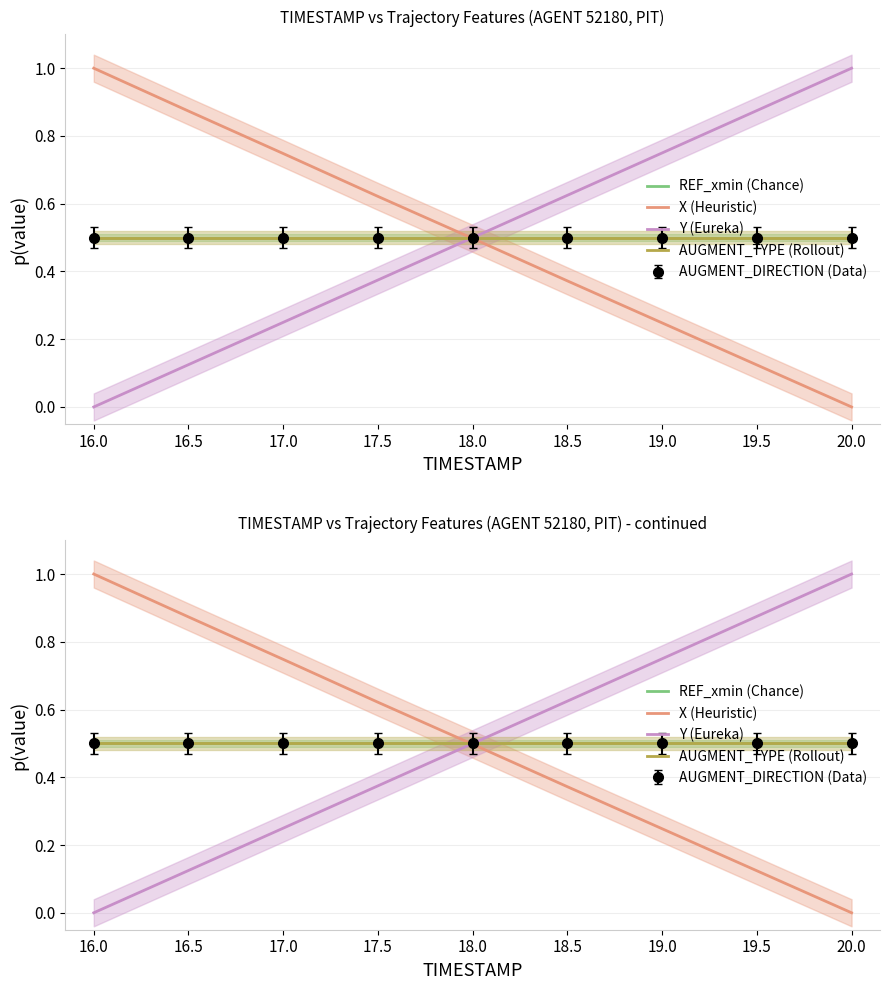

Reading left to right, list all the values displayed in this chart.

REF_xmin (Chance): 16.0=0.5	16.5=0.5	17.0=0.5	17.5=0.5	18.0=0.5	18.5=0.5	19.0=0.5	19.5=0.5	20.0=0.5
X (Heuristic): 16.0=1.0	16.5=0.9	17.0=0.7	17.5=0.6	18.0=0.5	18.5=0.4	19.0=0.2	19.5=0.1	20.0=0.0
Y (Eureka): 16.0=0.0	16.5=0.1	17.0=0.2	17.5=0.4	18.0=0.5	18.5=0.6	19.0=0.7	19.5=0.9	20.0=1.0
AUGMENT_TYPE (Rollout): 16.0=0.5	16.5=0.5	17.0=0.5	17.5=0.5	18.0=0.5	18.5=0.5	19.0=0.5	19.5=0.5	20.0=0.5